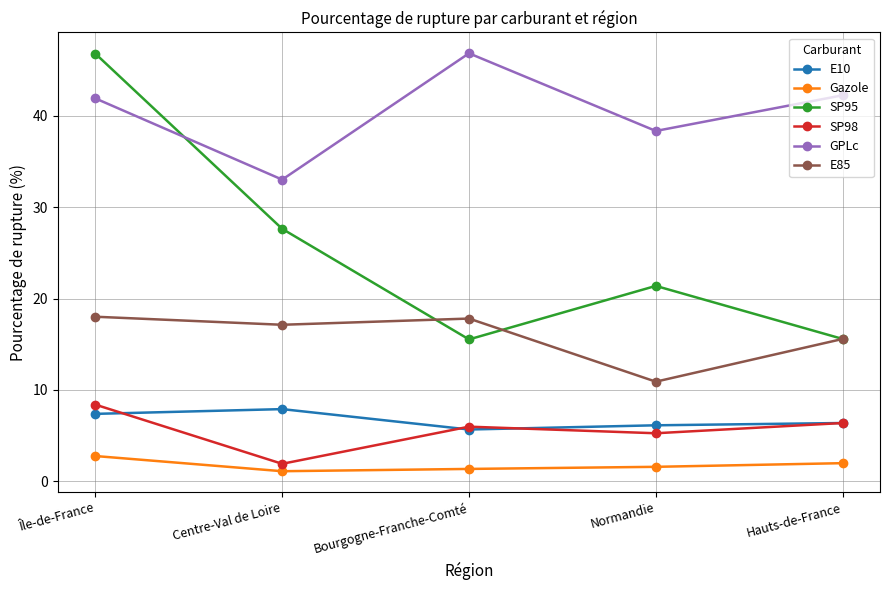

What is the difference between the E85 values at Hauts-de-France and Bourgogne-Franche-Comté?

2.2